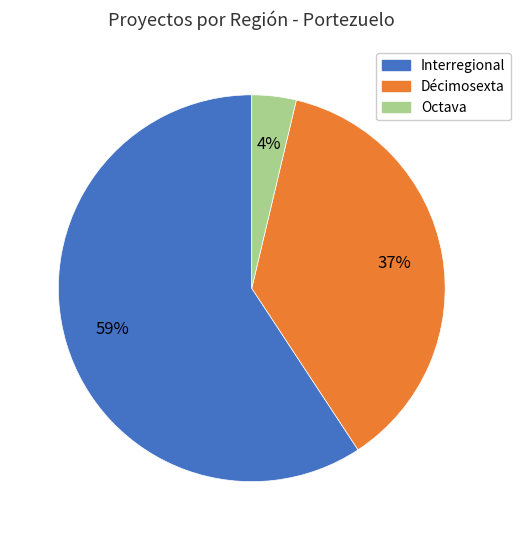

To the nearest percent, what is the difference between the Octava and Décimosexta slice percentages?

33%